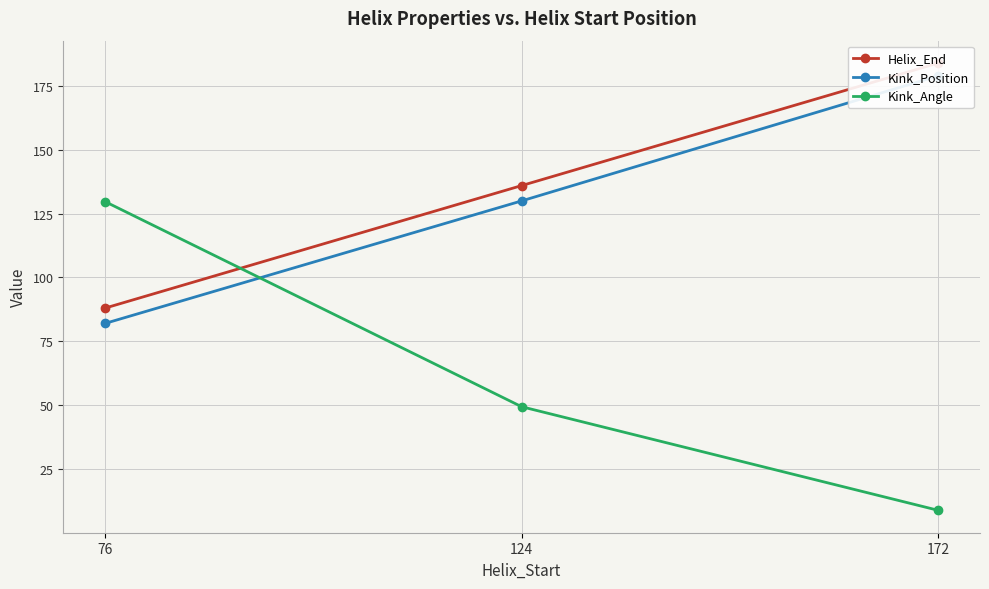

What is the difference between the Helix_End values at 172 and 124?

48.0